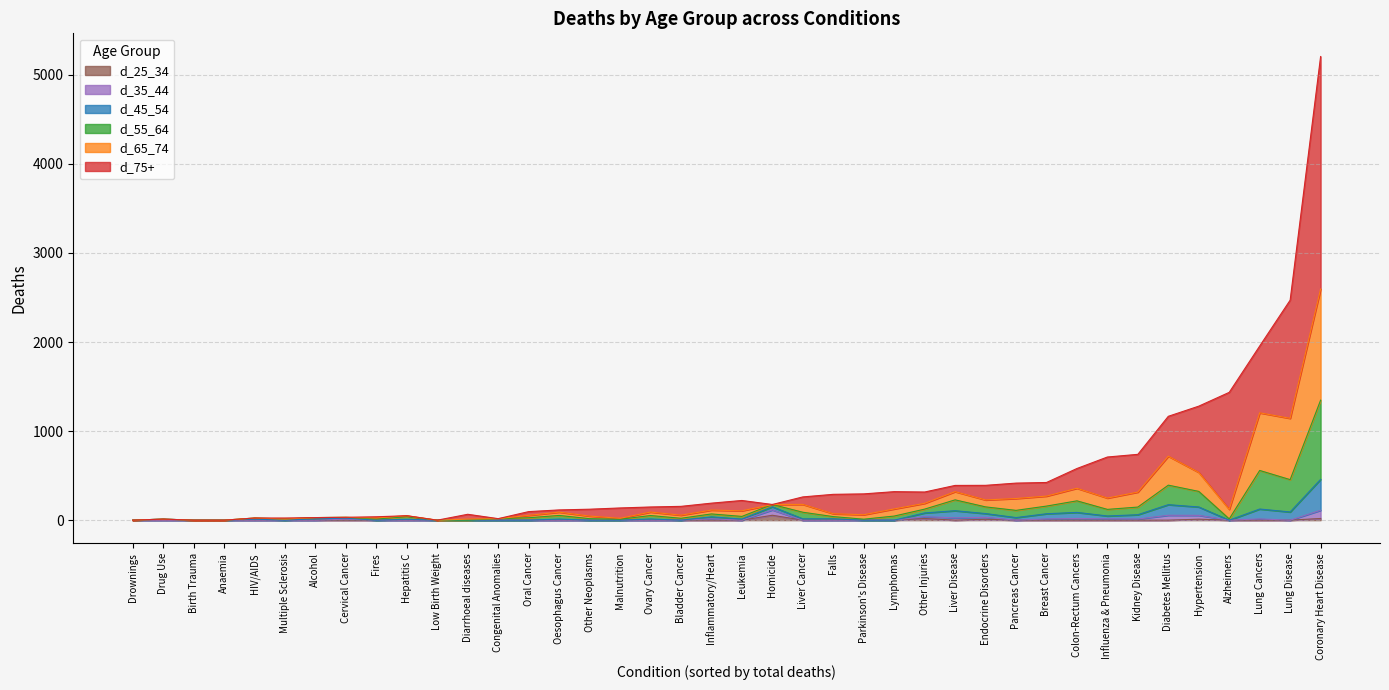

At which category is the sum across all series the highest?

Coronary Heart Disease